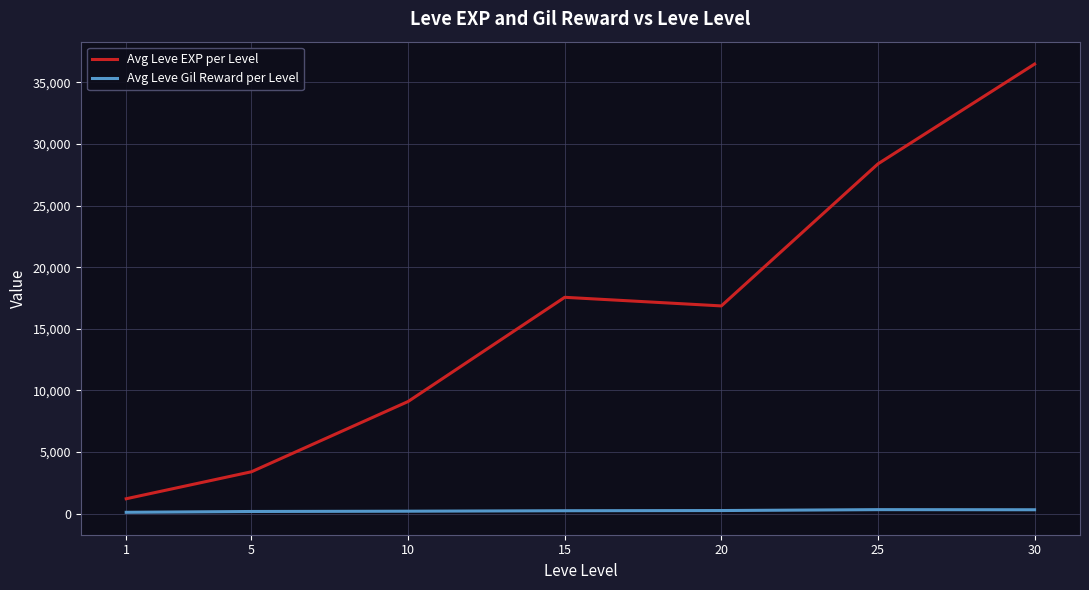

At which category is the sum across all series the highest?

30